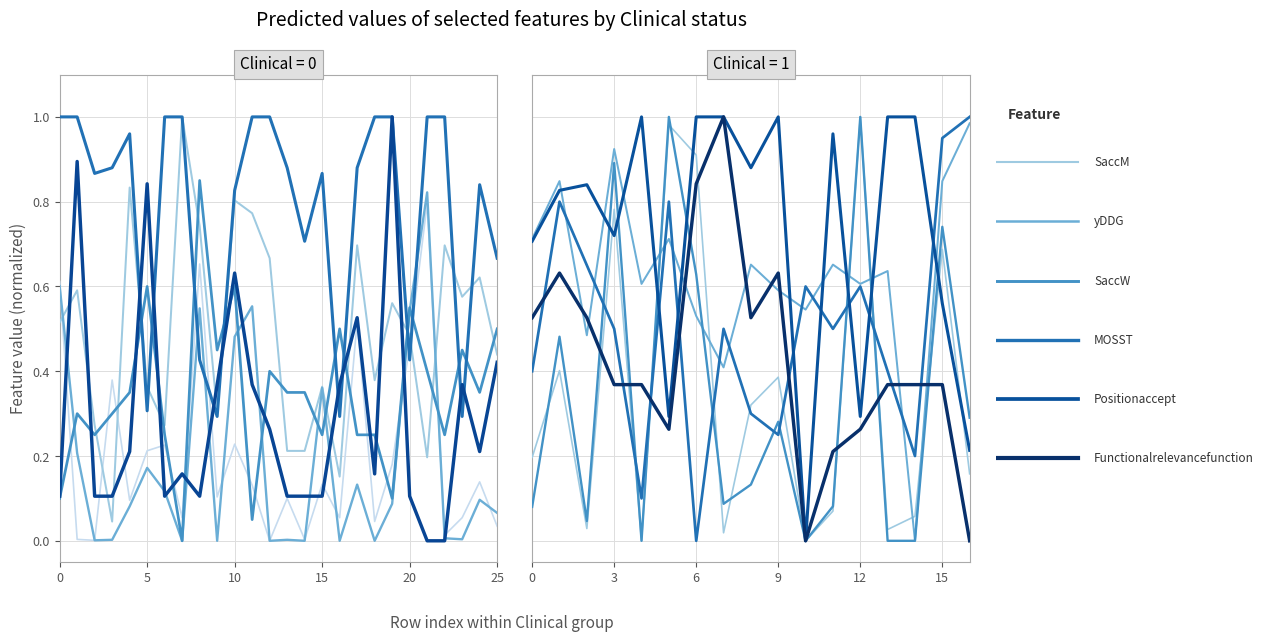

How many lines are shown in the chart?

6